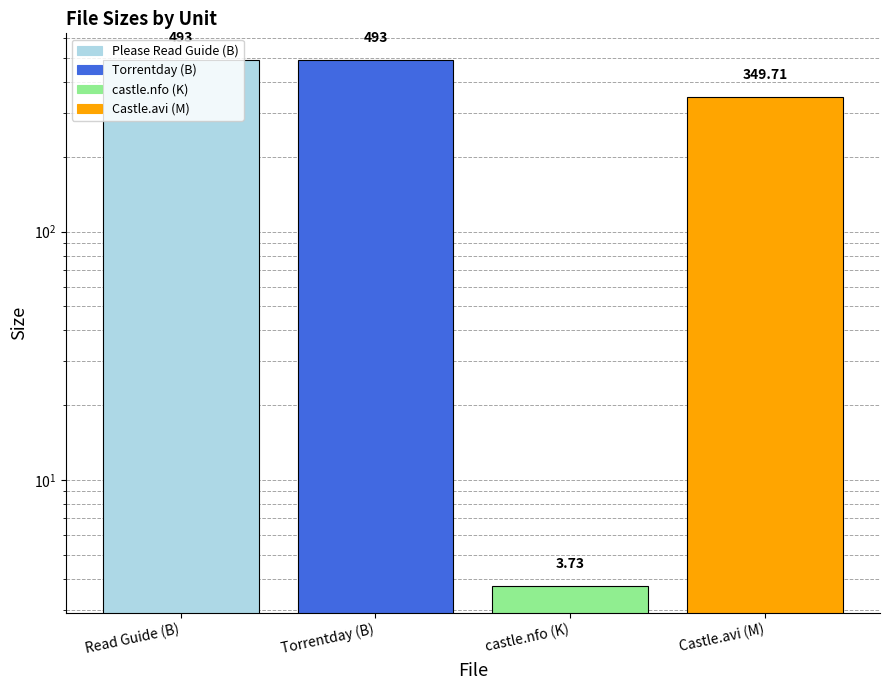

What is the maximum value shown in the chart?

493.0